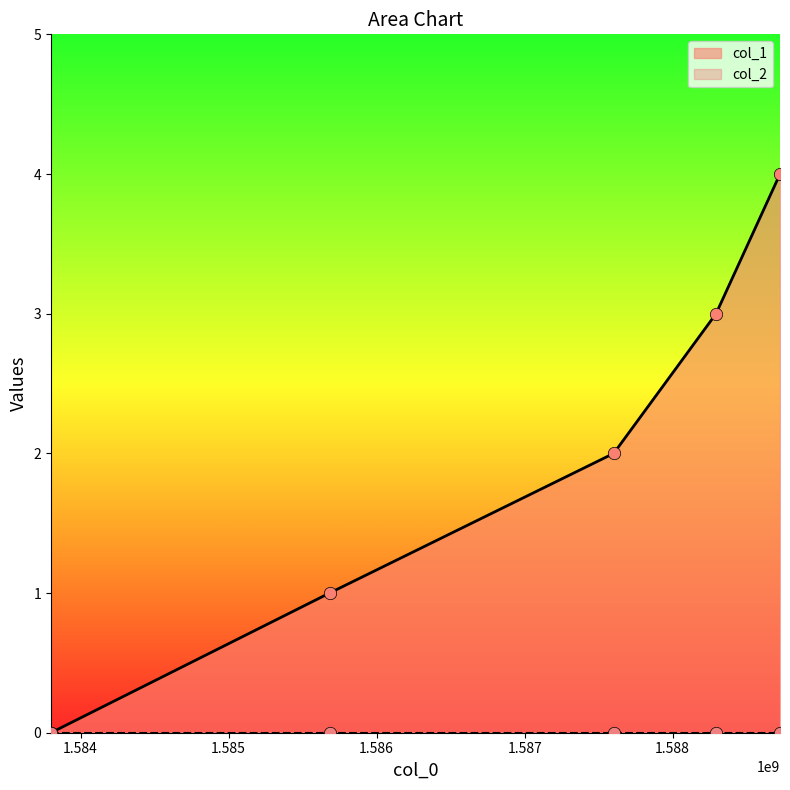

What is the change in value from 1588293096 to 1588725100?

+1